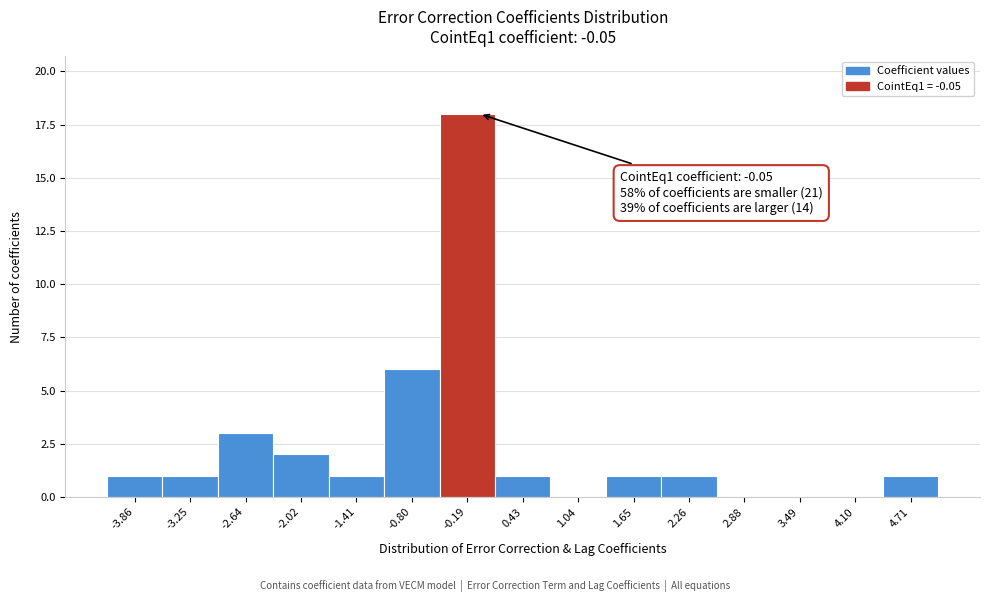

Which range on the x-axis has the tallest bar?

-0.5 to 0.1